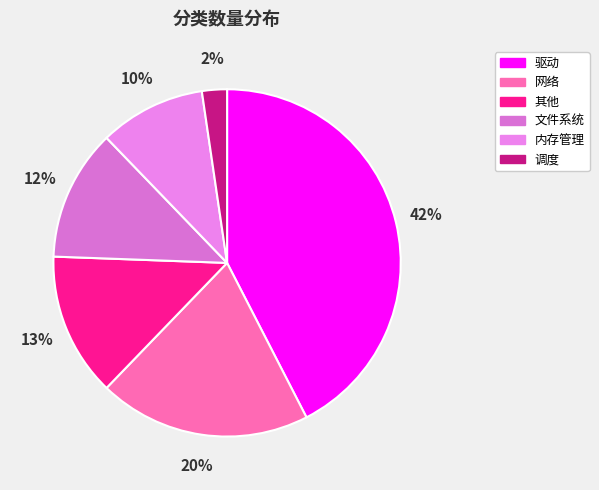

Count the number of slices in the pie.

6